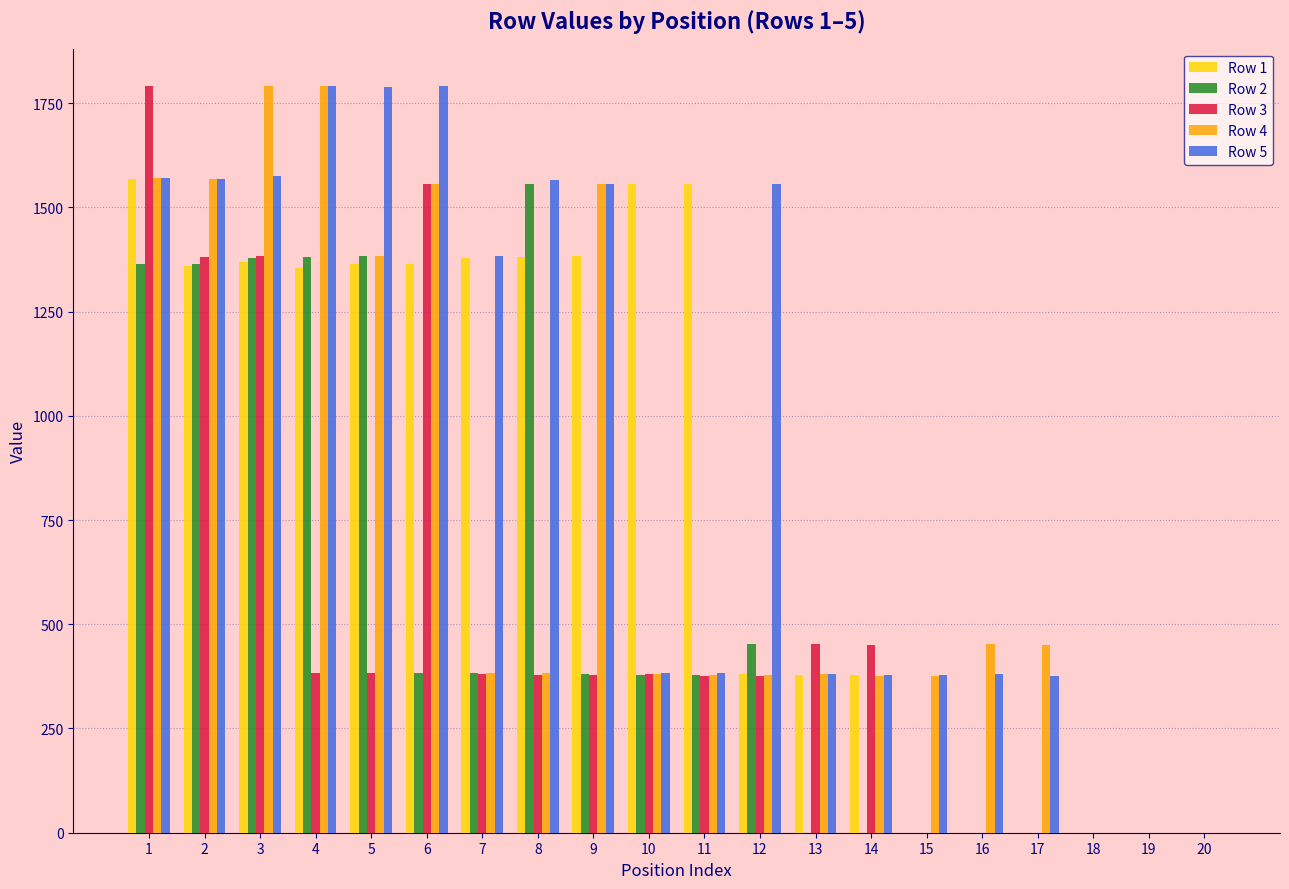

The value of Row 4 at 13 is 611. True or false?

False